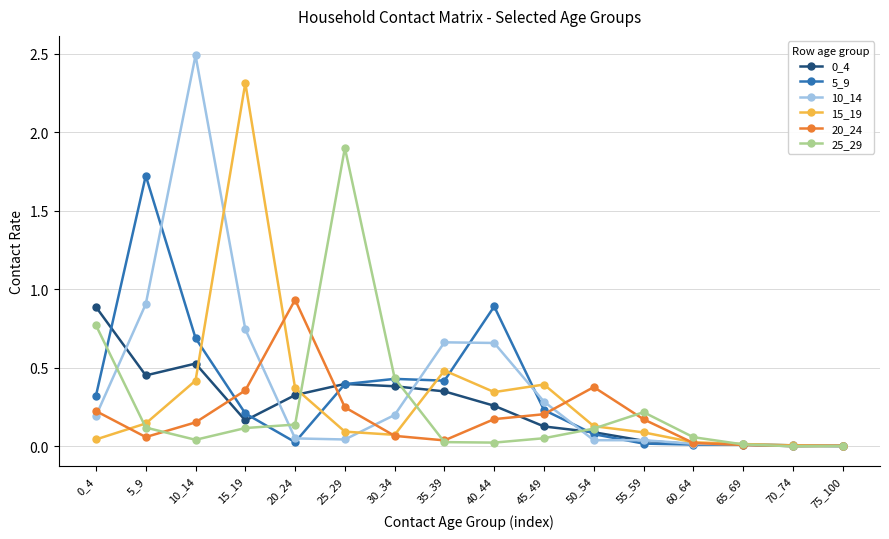

Which series has the largest total across all categories?

10_14